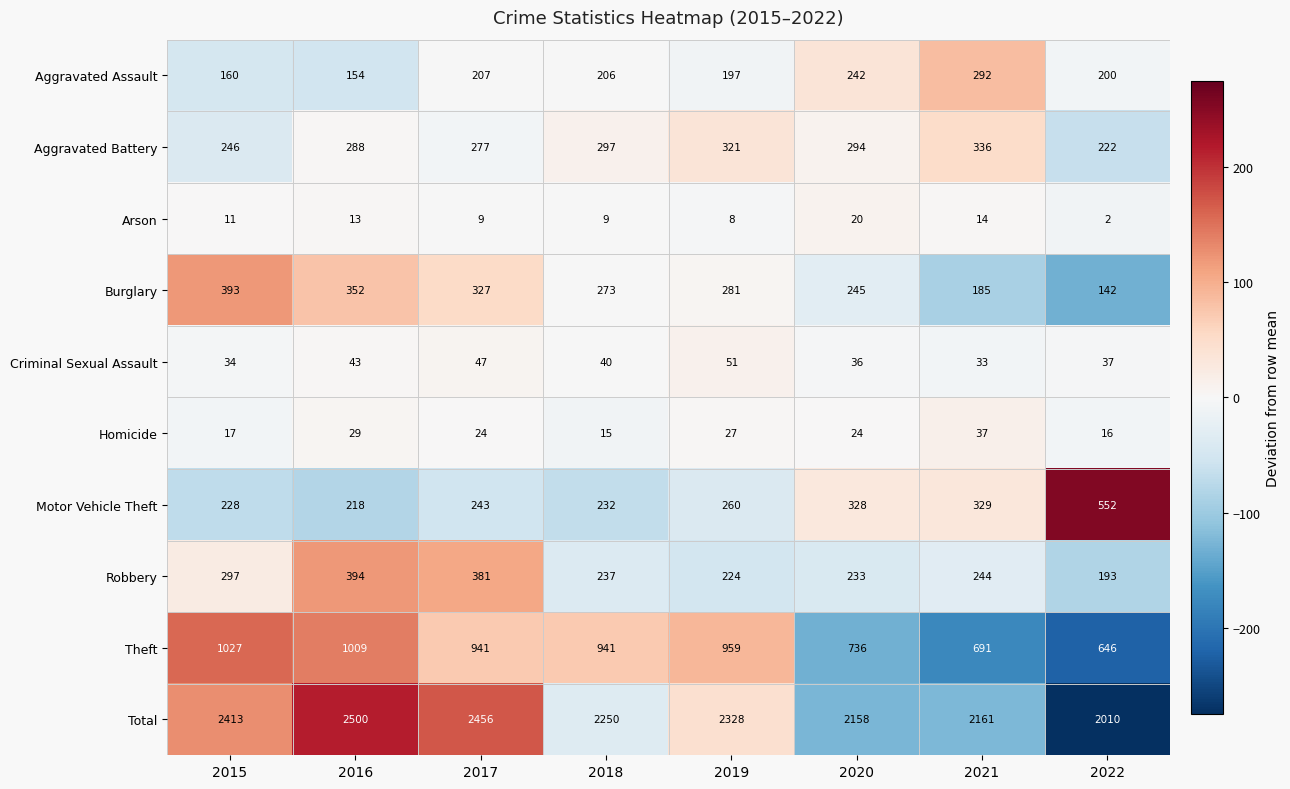

Is it true that Burglary equals 142 at 2022?

True